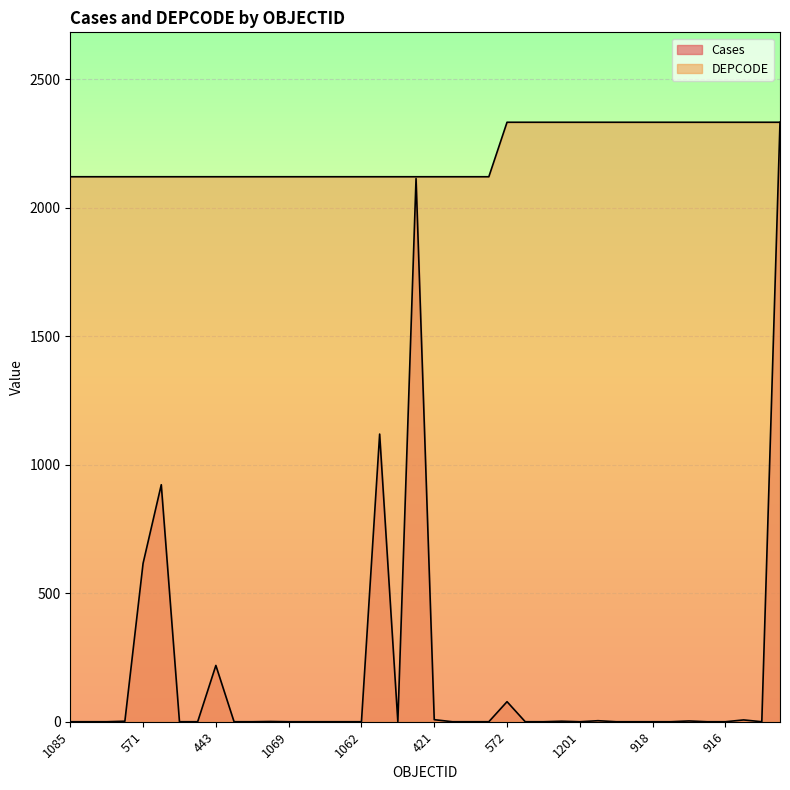

What is the average value of the Cases series?

186